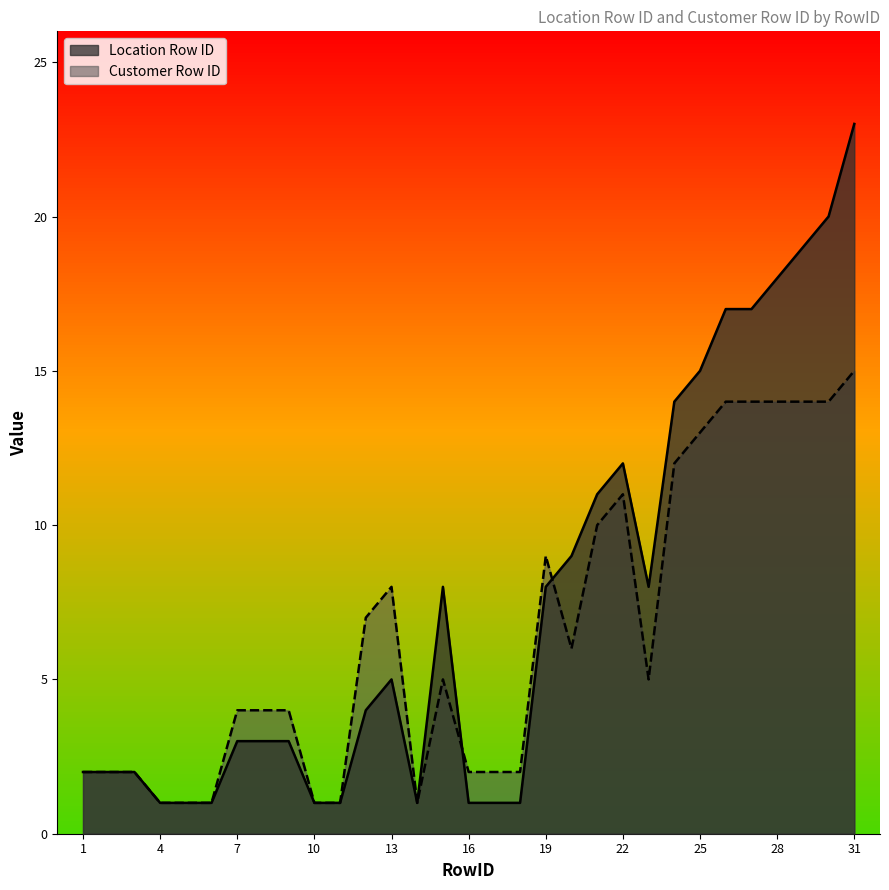

What is the value of the Customer Row ID point at the 11th from the left?

1